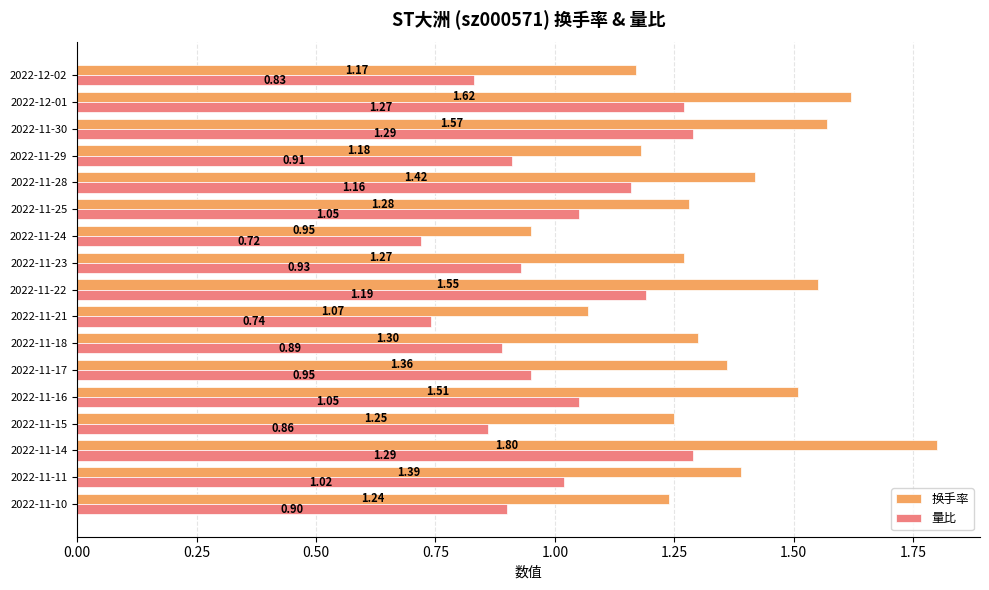

Which series has the largest total across all categories?

换手率